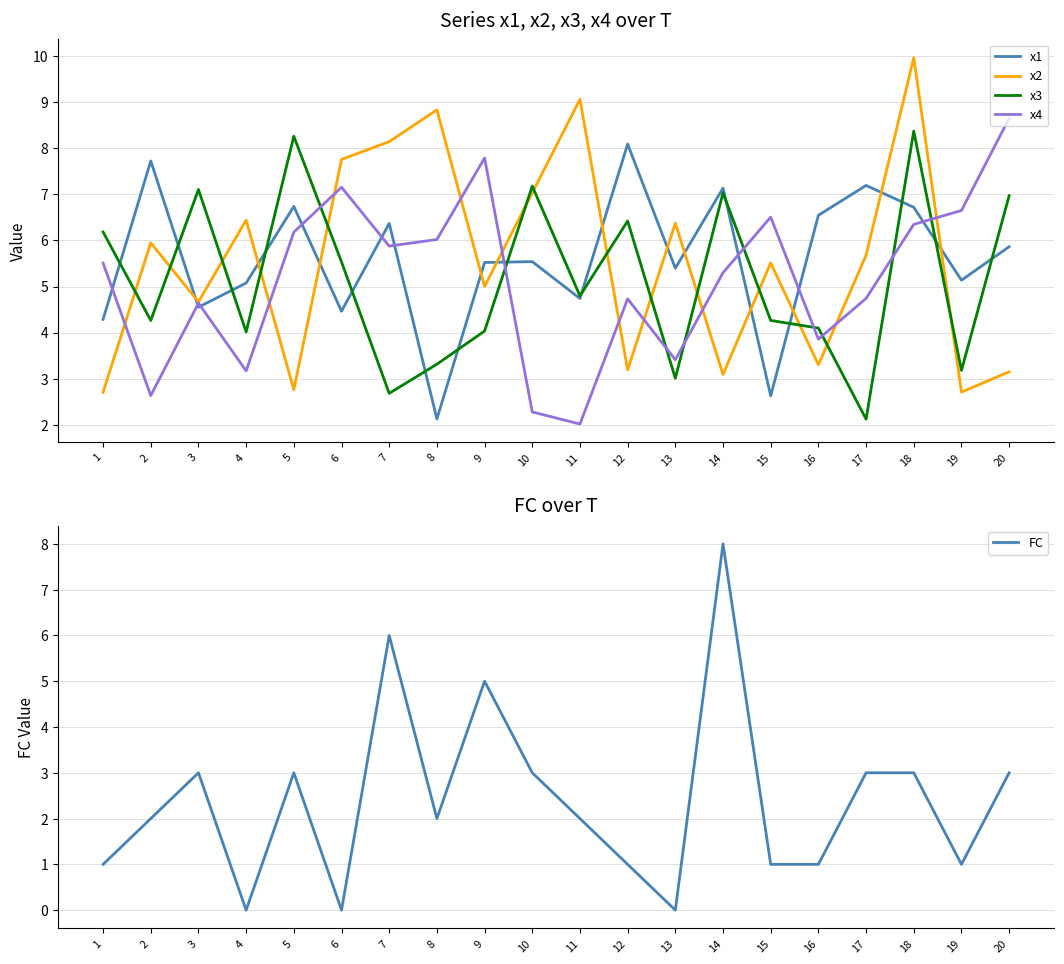

True or false: x1 has a value of 7.6 at 19.

False